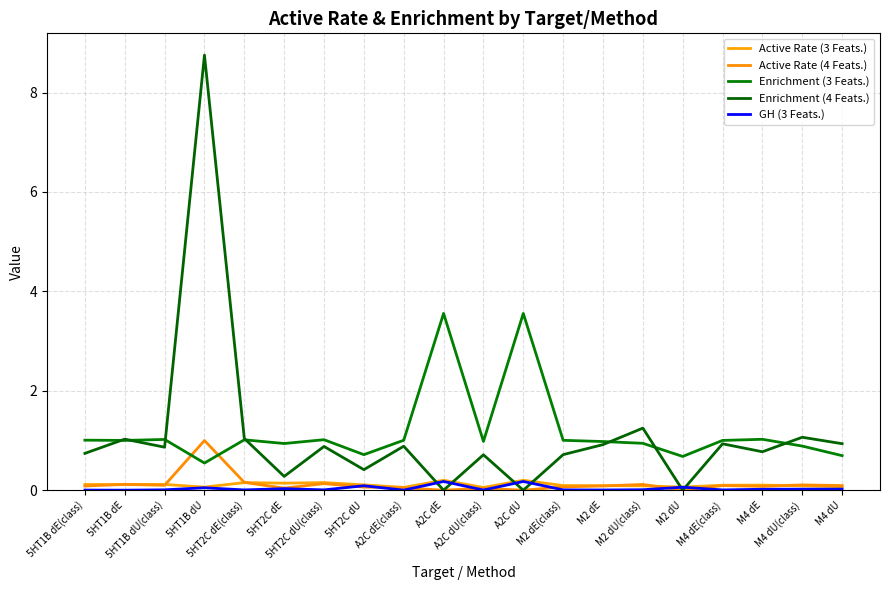

True or false: Enrichment (3 Feats.) and Active Rate (3 Feats.) cross at least once.

False